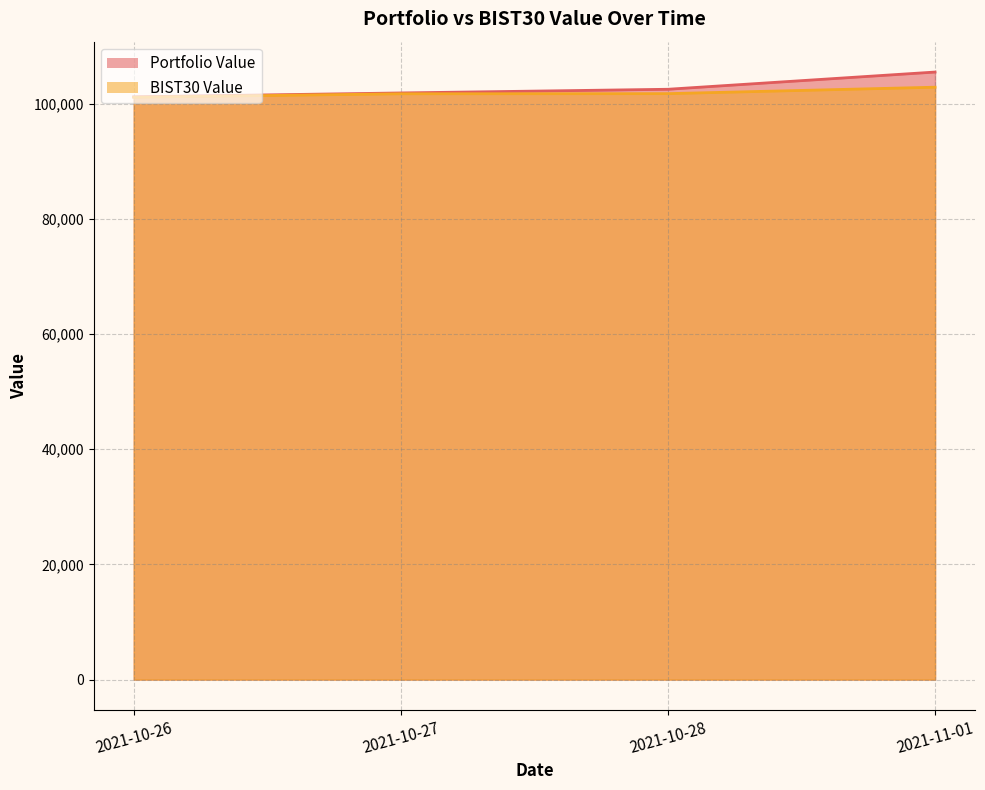

What is the label of the 3rd point from the left?

2021-10-28